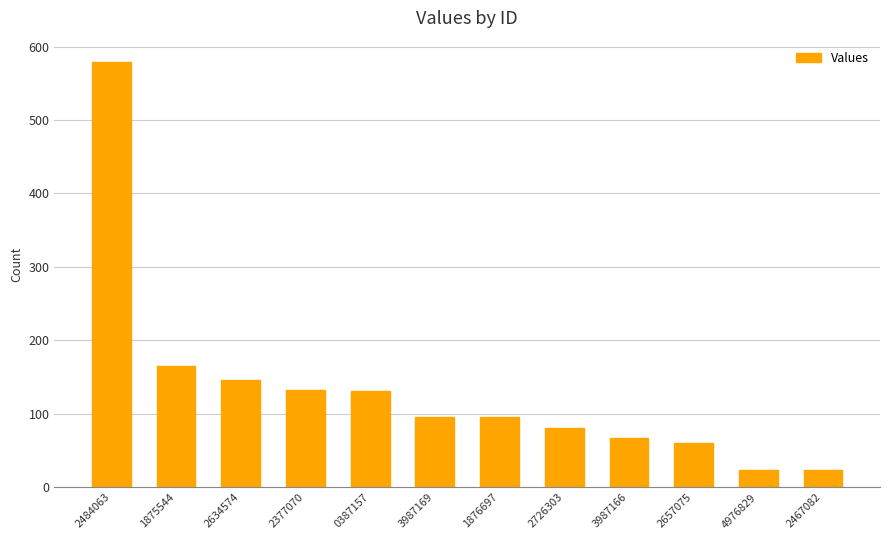

How many data points does each series have?

12